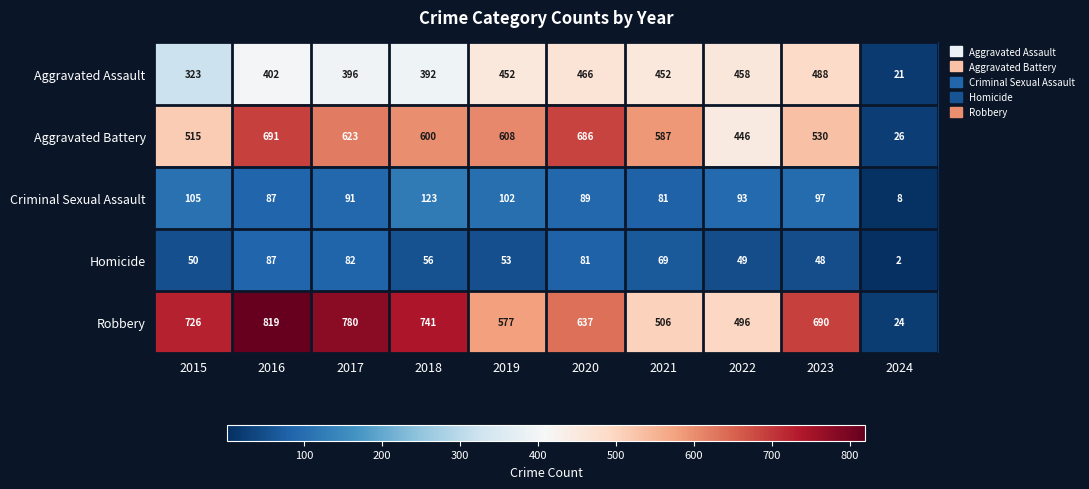

What is the minimum value shown in the chart?

2